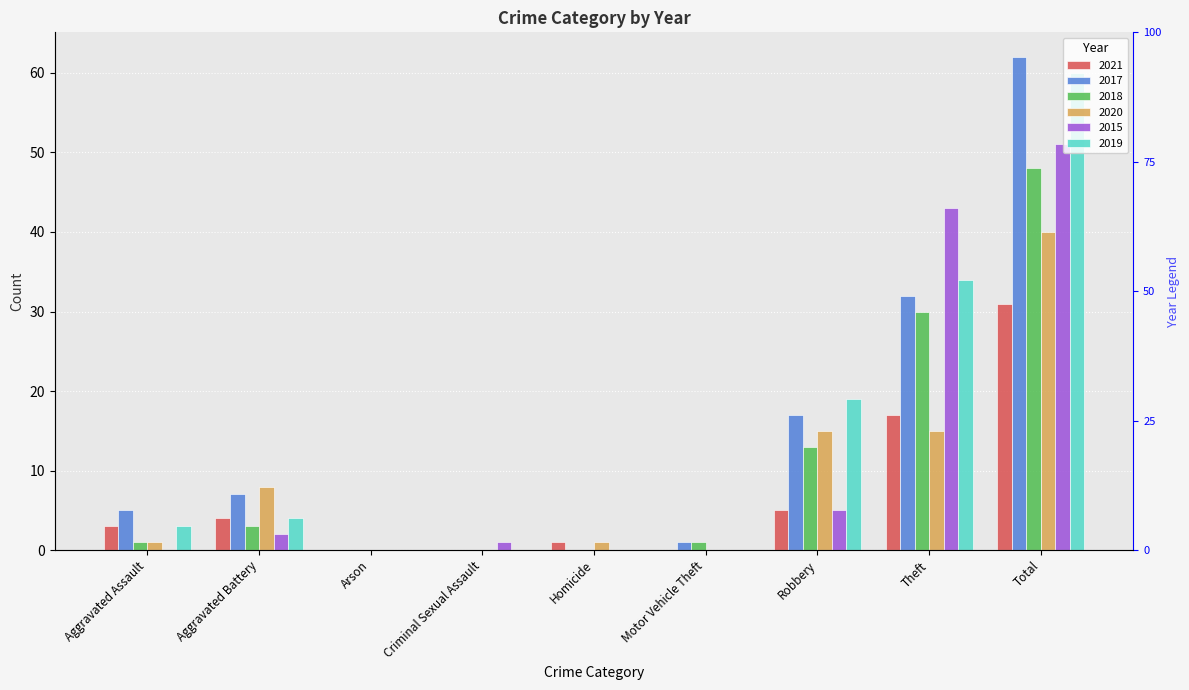

Between Arson and Criminal Sexual Assault, which series saw the biggest shift?

2015